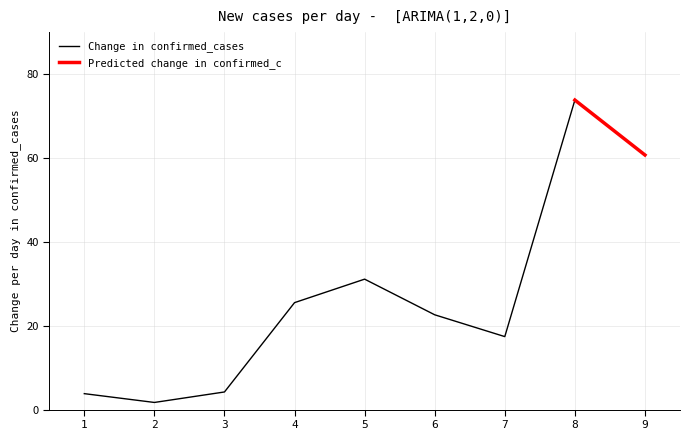

Is this an area chart (filled region under the line)?

No